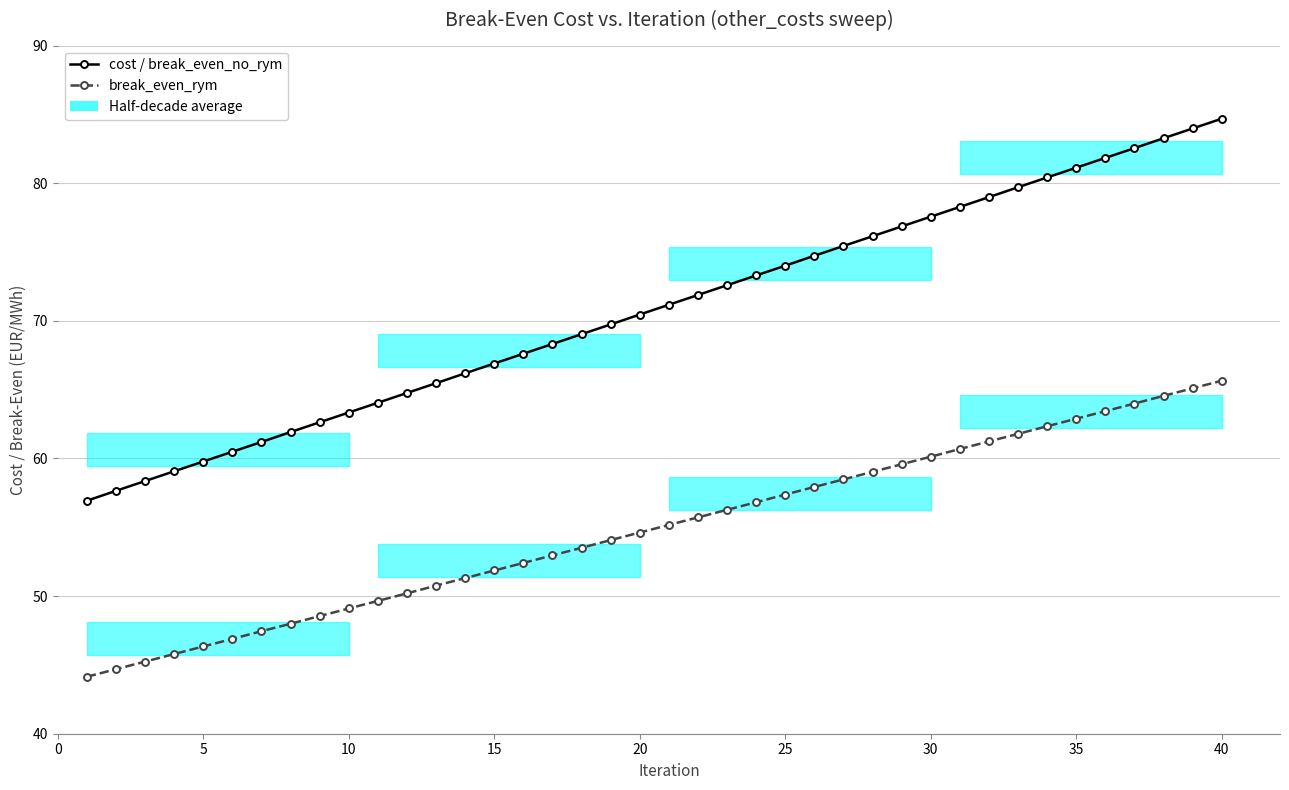

At how many categories does at least one series exceed 55?

40